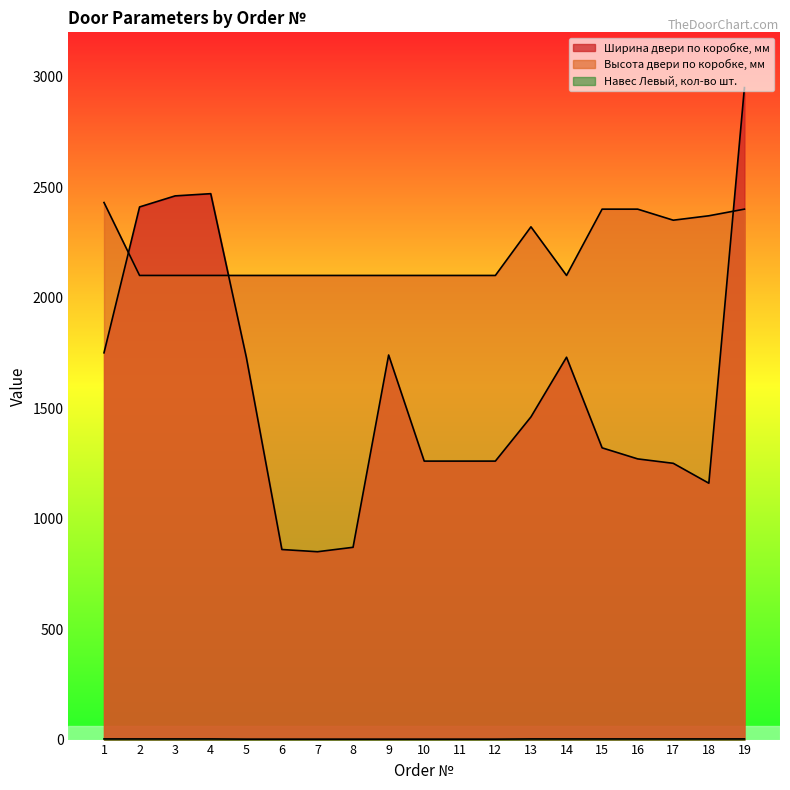

Which category has the highest value in the Навес Левый, кол-во шт. series?

1